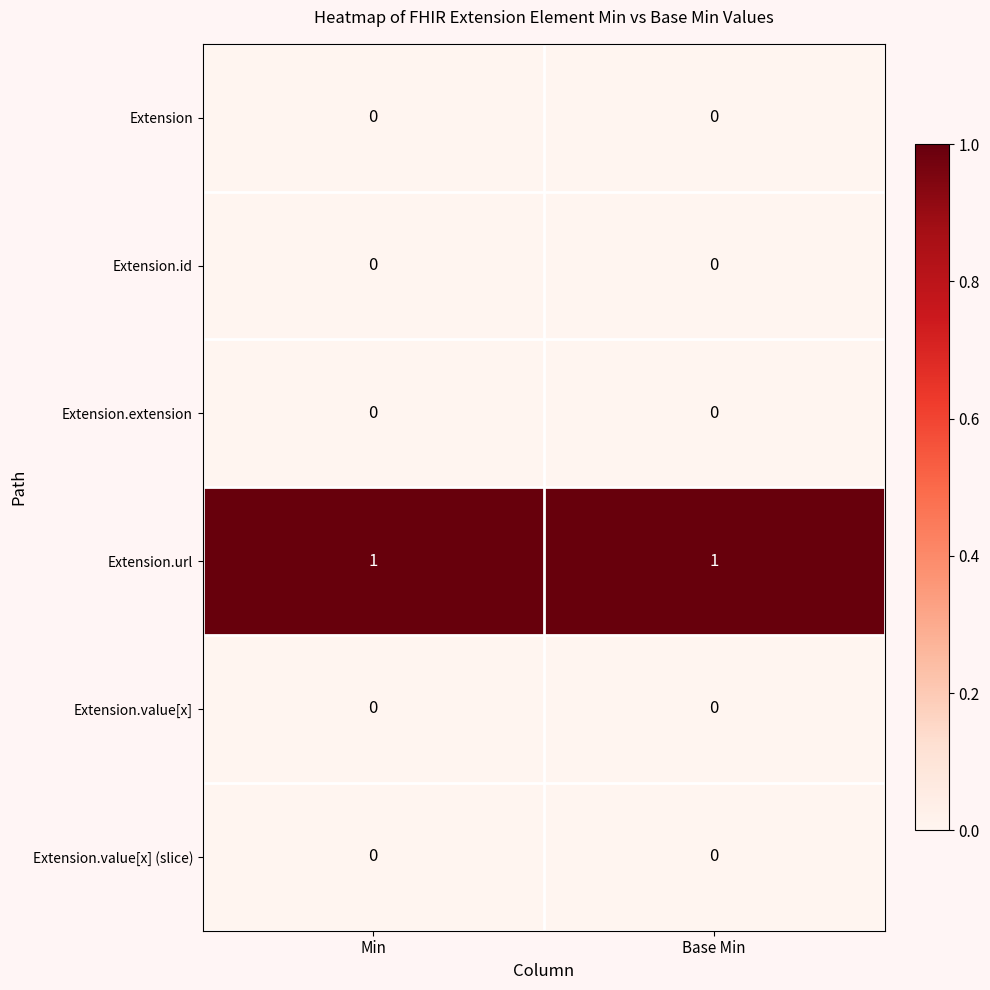

Which series has the largest total across all categories?

Extension.url